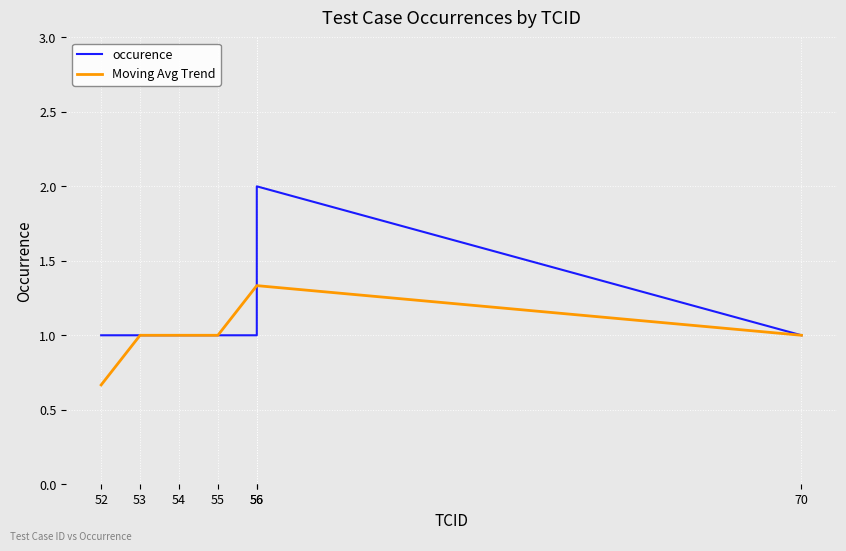

What is the difference between the maximum and minimum values in the occurence series?

1.0